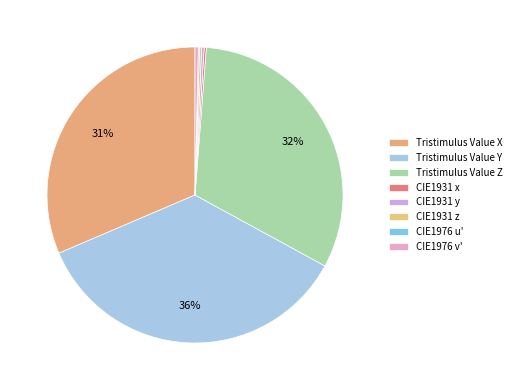

Rank the categories by value from highest to lowest.

Tristimulus Value Y, Tristimulus Value Z, Tristimulus Value X, CIE1976 v', CIE1931 y, CIE1931 z, CIE1931 x, CIE1976 u'